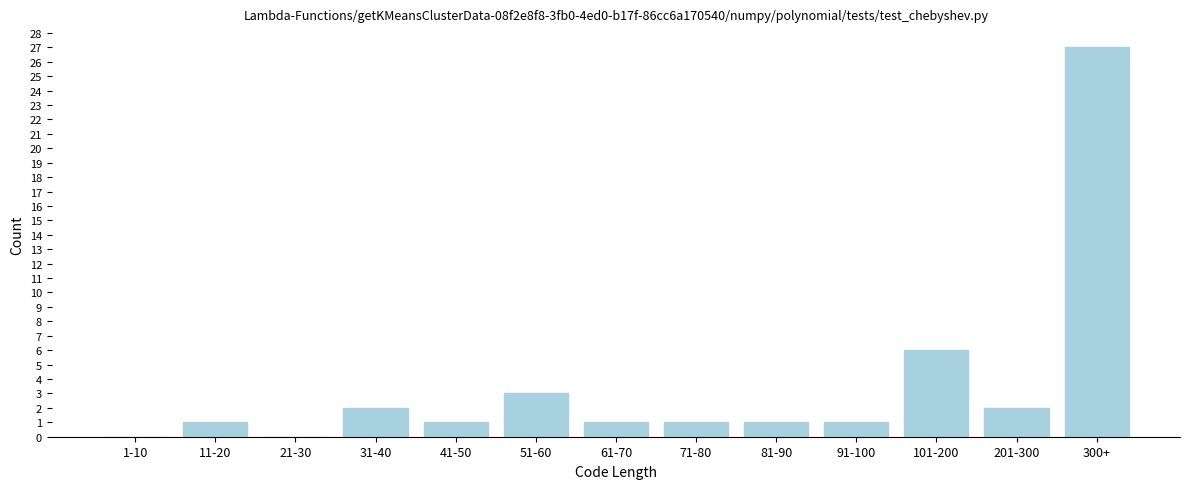

Reading right to left, what are all the values shown in this chart?

300+=27	201-300=2	101-200=6	91-100=1	81-90=1	71-80=1	61-70=1	51-60=3	41-50=1	31-40=2	21-30=0	11-20=1	1-10=0